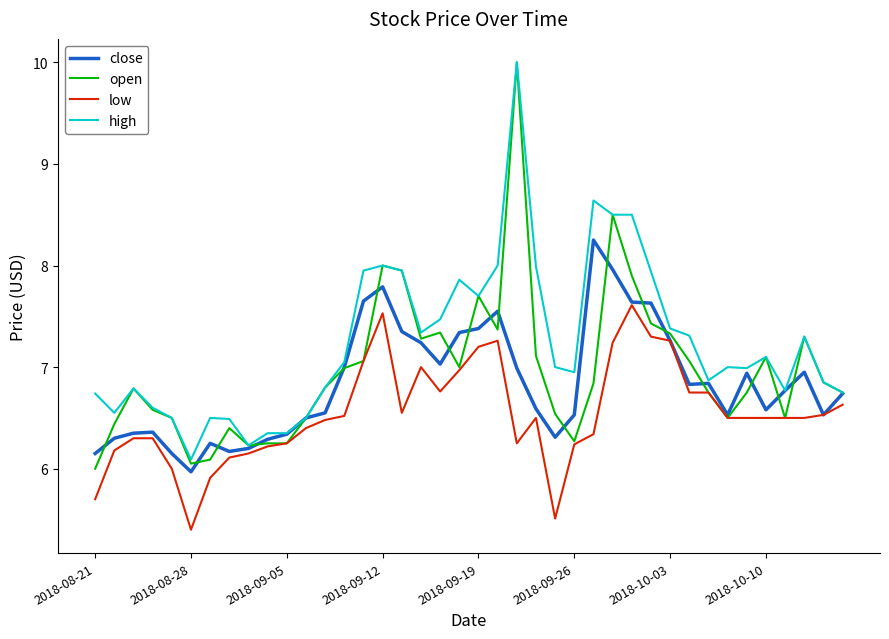

Count the number of categories in the chart.

40